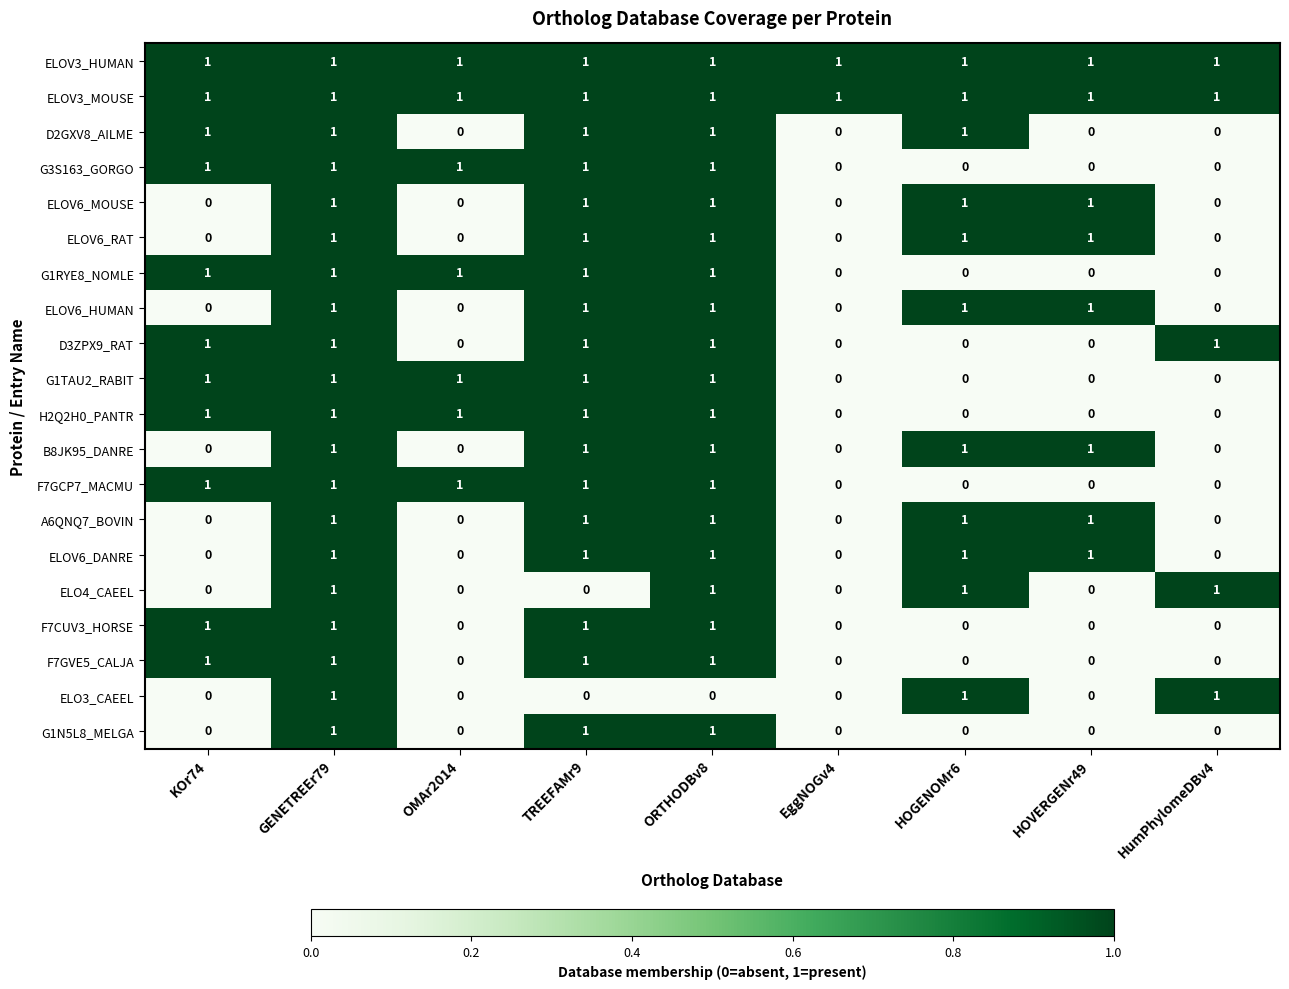

The value of D3ZPX9_RAT at GENETREEr79 is 1. True or false?

True